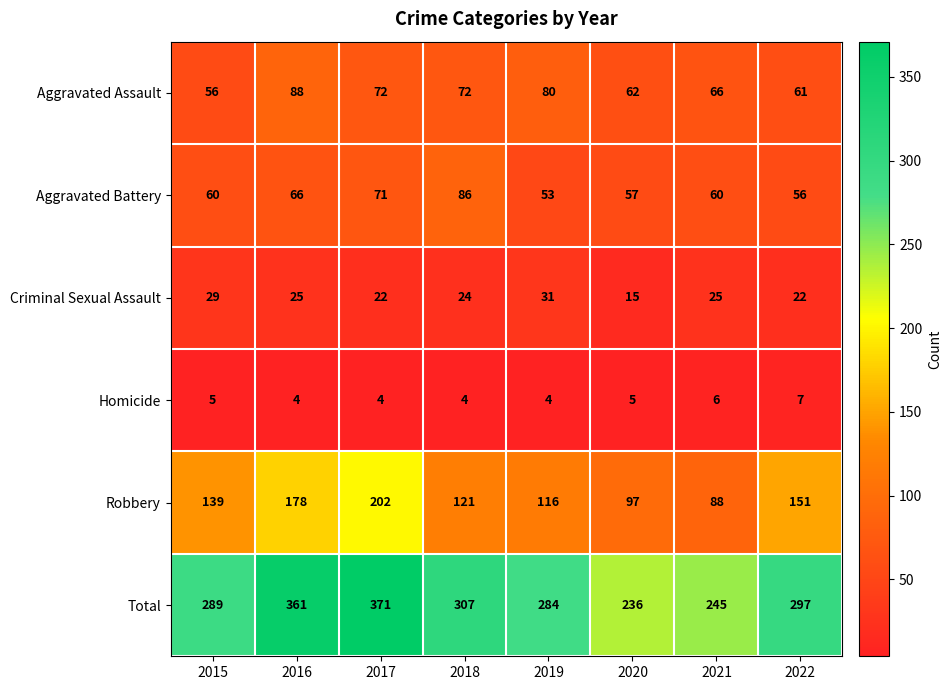

What value does the Total series have at 2017?

371